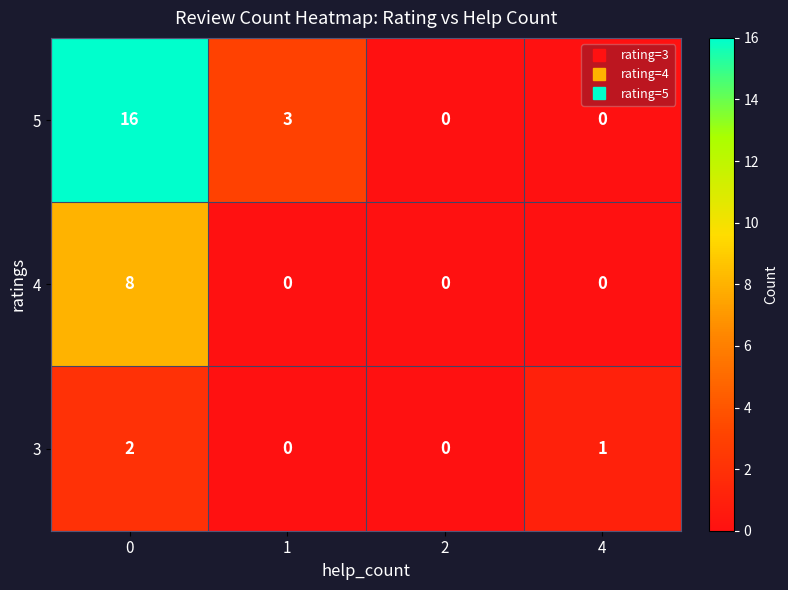

List the series in order of their overall mean, highest first.

5, 4, 3